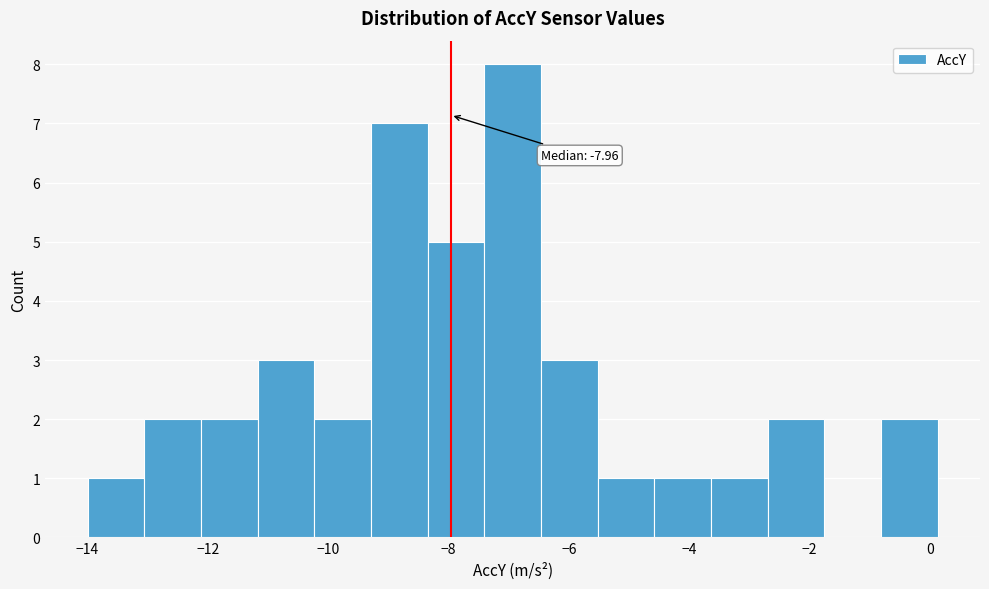

Over which range of the x-axis is the bar tallest?

-7.4 to -6.4